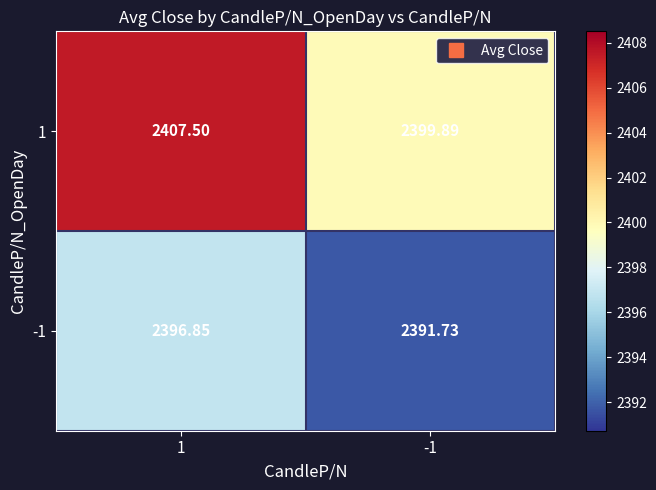

At how many categories does at least one series exceed 2396?

2